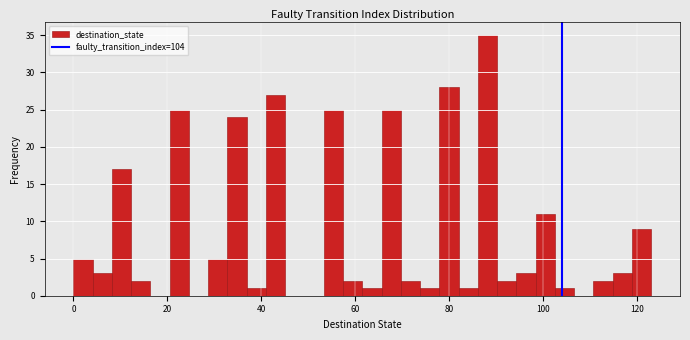

Around what value on the x-axis is the tallest bar? Give the approximate position of its centre, as read against the axis.

88